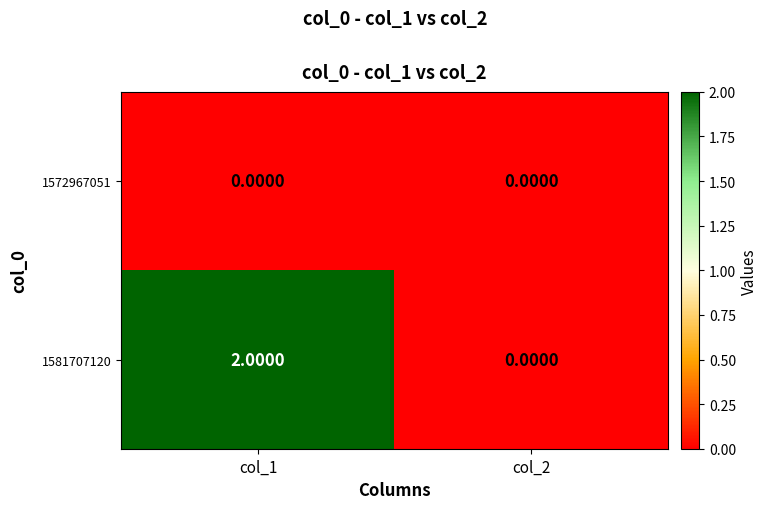

List the series in order of their overall mean, lowest first.

1572967051, 1581707120